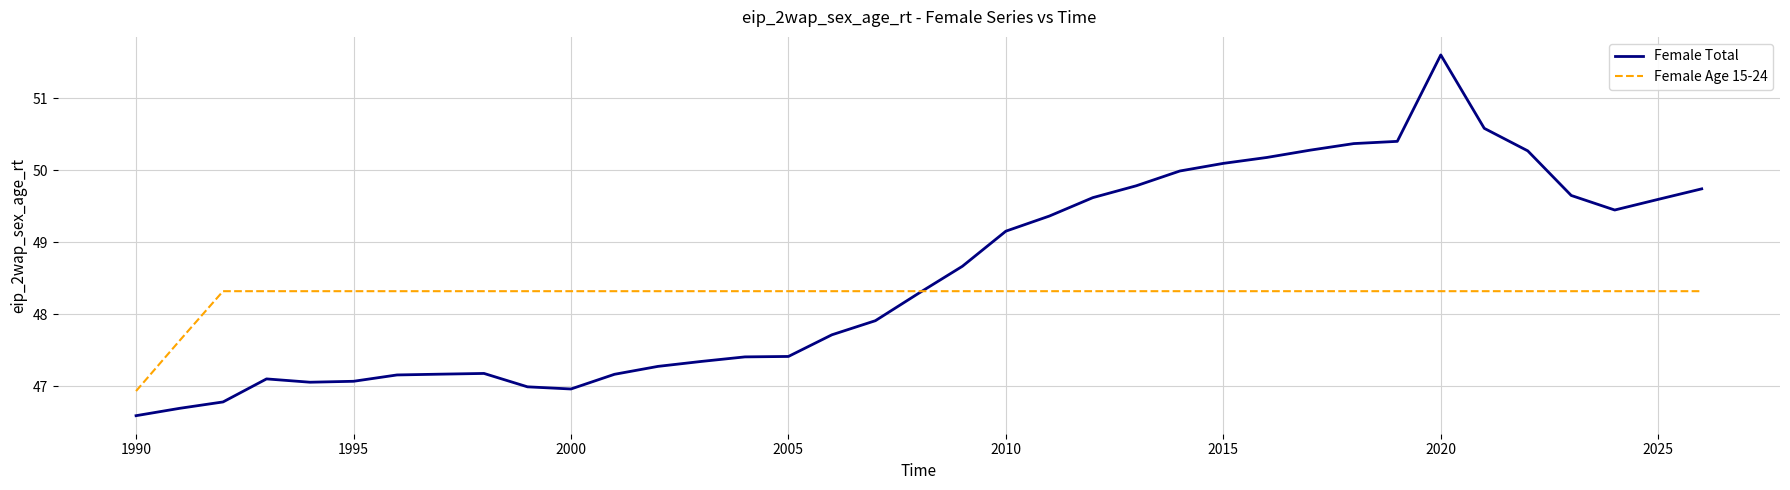

List the series in order of their overall mean, lowest first.

Female Age 15-24, Female Total